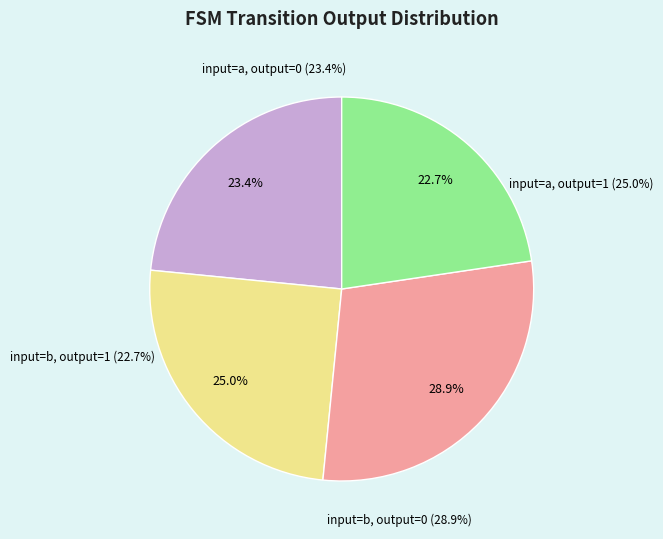

What percentage do input=b, output=0 and input=a, output=0 together represent?

52.3%